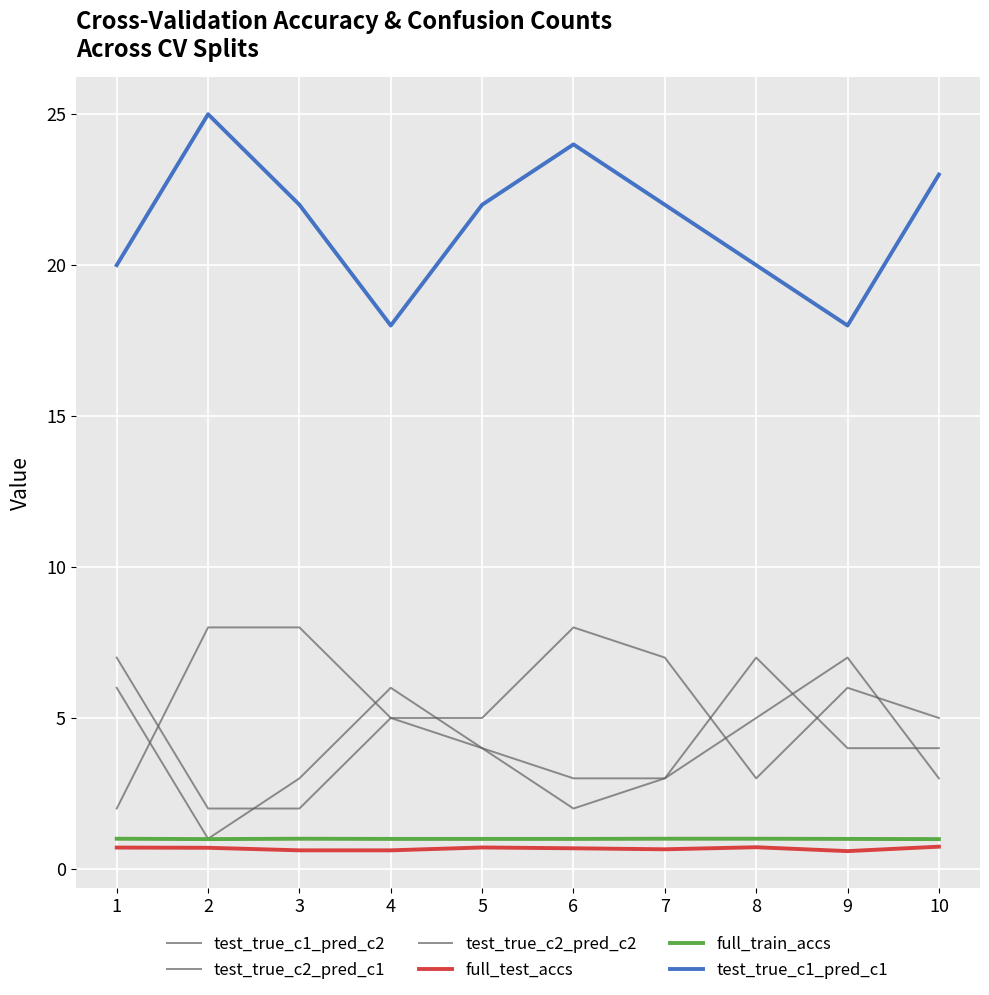

What is the highest value of the test_true_c2_pred_c1 series?

8.0